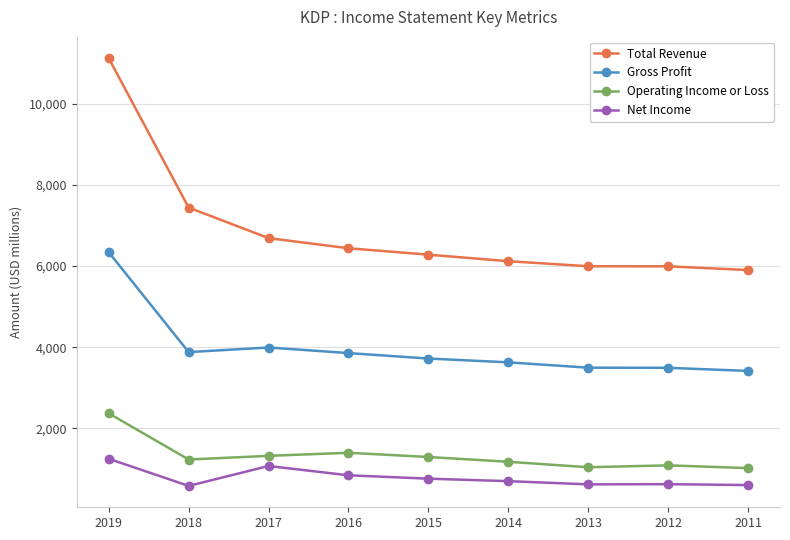

What is the greatest value displayed?

11120